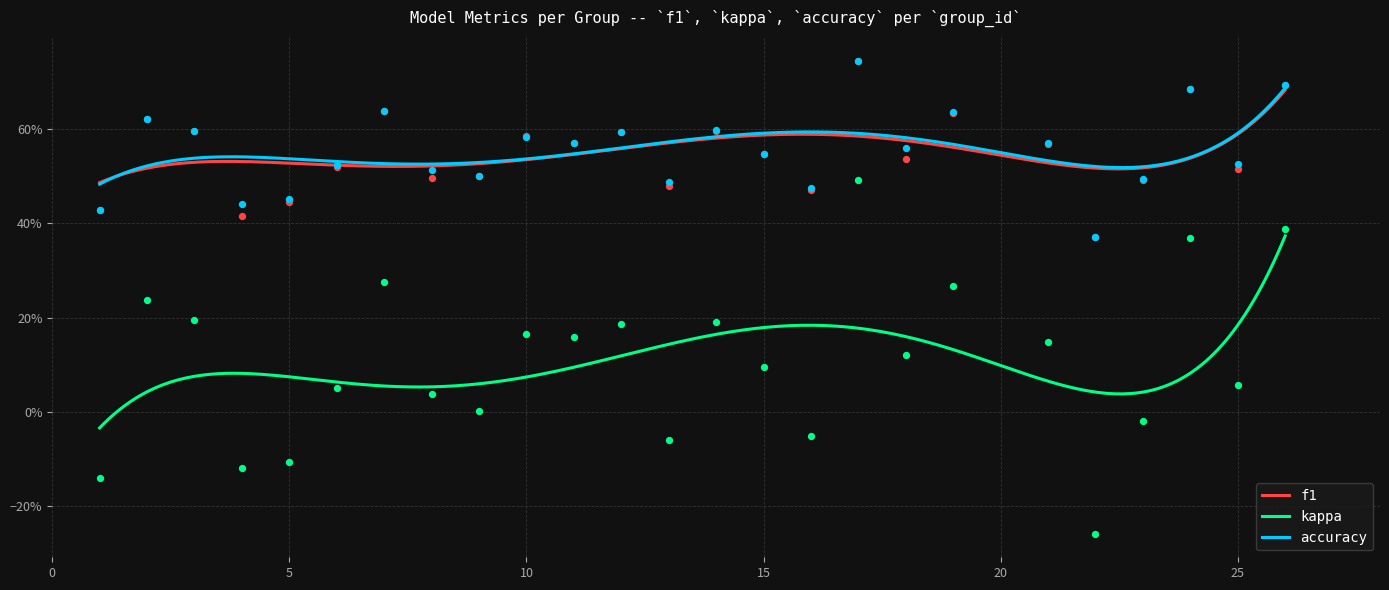

What is the total value across all series at 4?

0.7